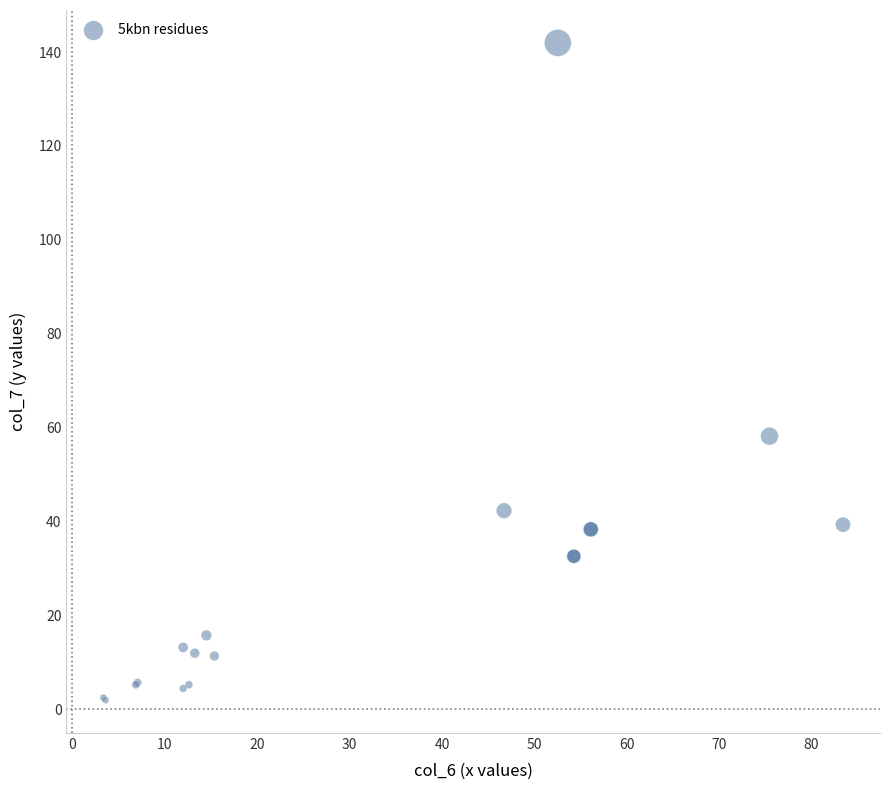

What Y value in the scatter plot is closest to 71?

58.2